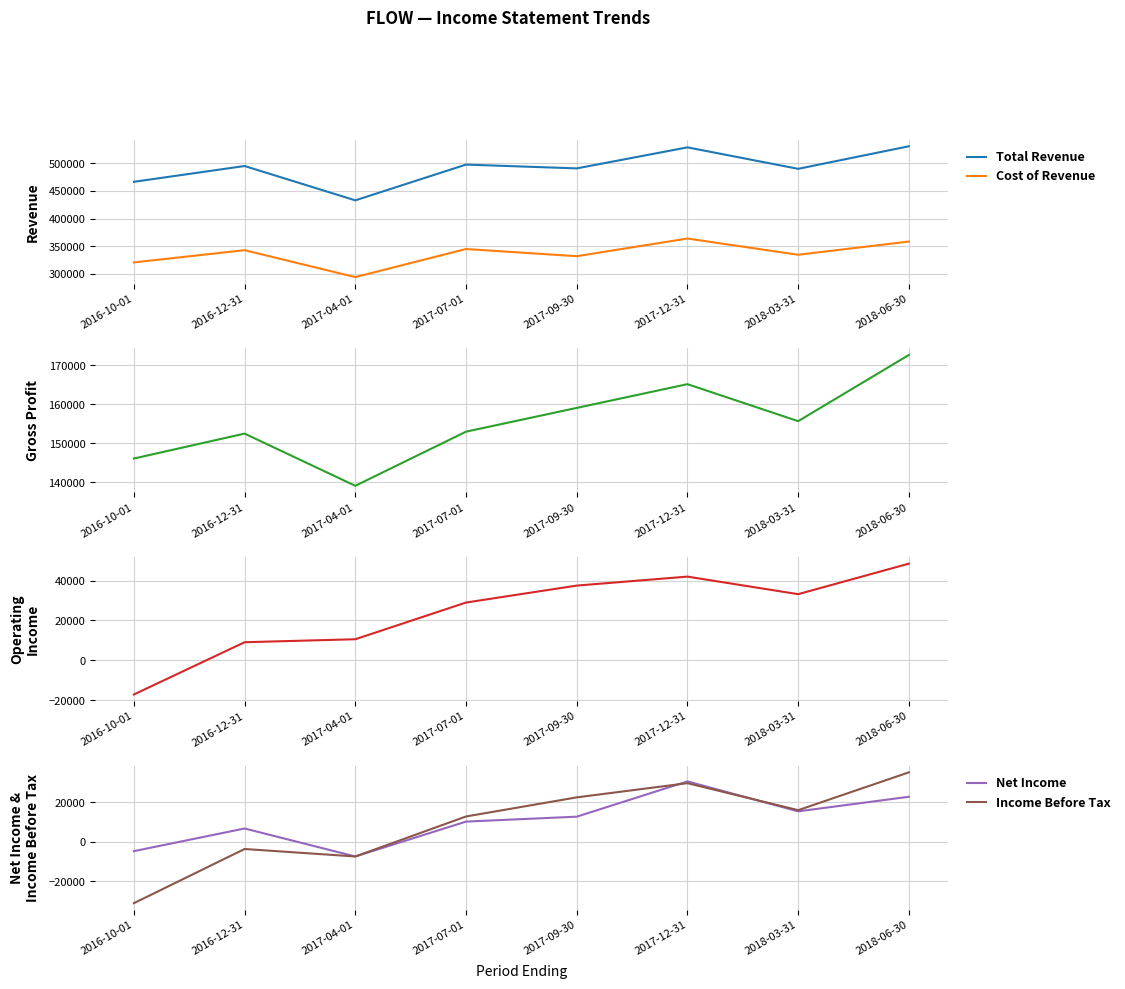

Does the chart have visible grid lines?

Yes